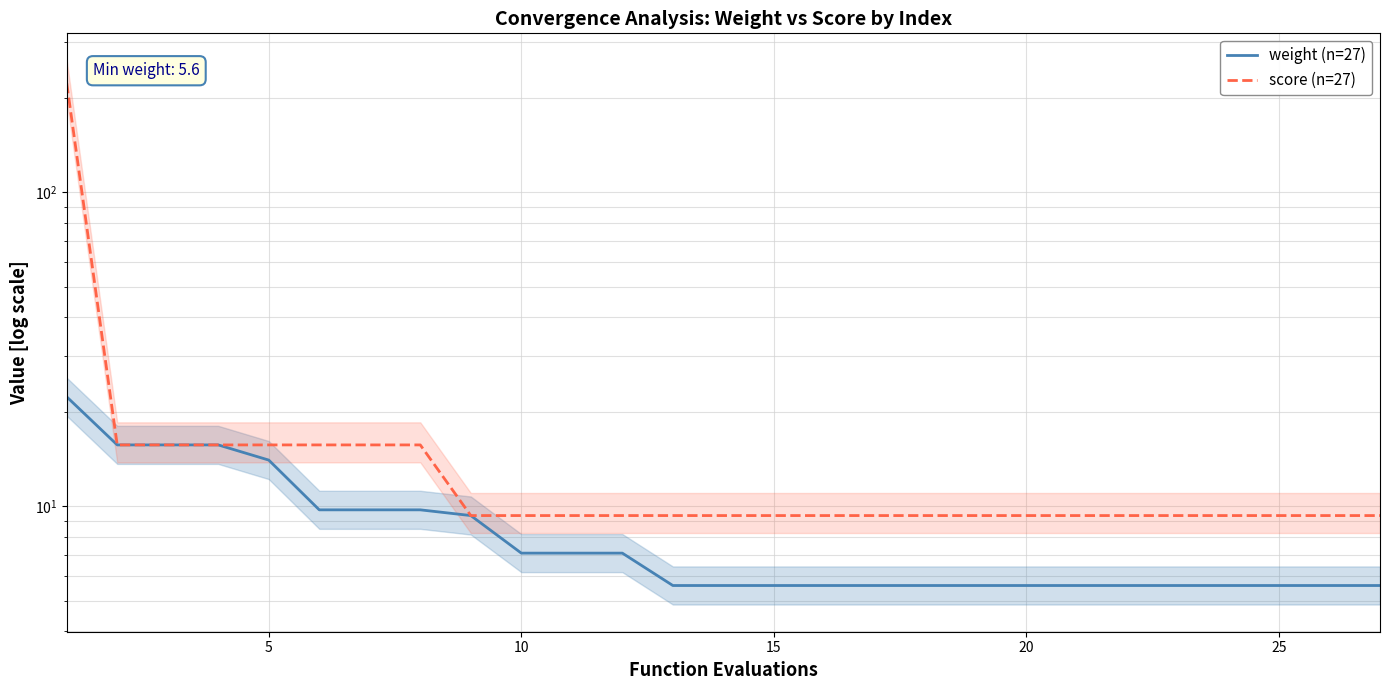

Reading left to right, what are all the values shown in this chart?

weight (n=27): 22.3	15.7	15.7	15.7	14.0	9.8	9.8	9.8	9.3	7.1	7.1	7.1	5.6	5.6	5.6	5.6	5.6	5.6	5.6	5.6	5.6	5.6	5.6	5.6	5.6	5.6	5.6
score (n=27): 222.3	15.7	15.7	15.7	15.7	15.7	15.7	15.7	9.3	9.3	9.3	9.3	9.3	9.3	9.3	9.3	9.3	9.3	9.3	9.3	9.3	9.3	9.3	9.3	9.3	9.3	9.3